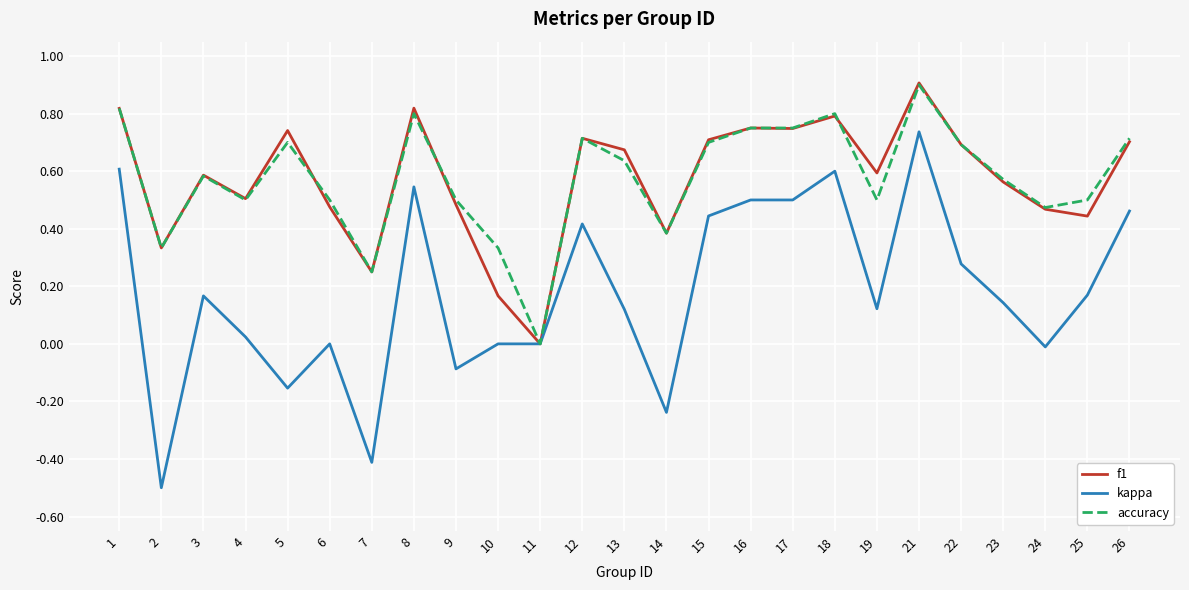

What is the maximum value for accuracy?

0.9